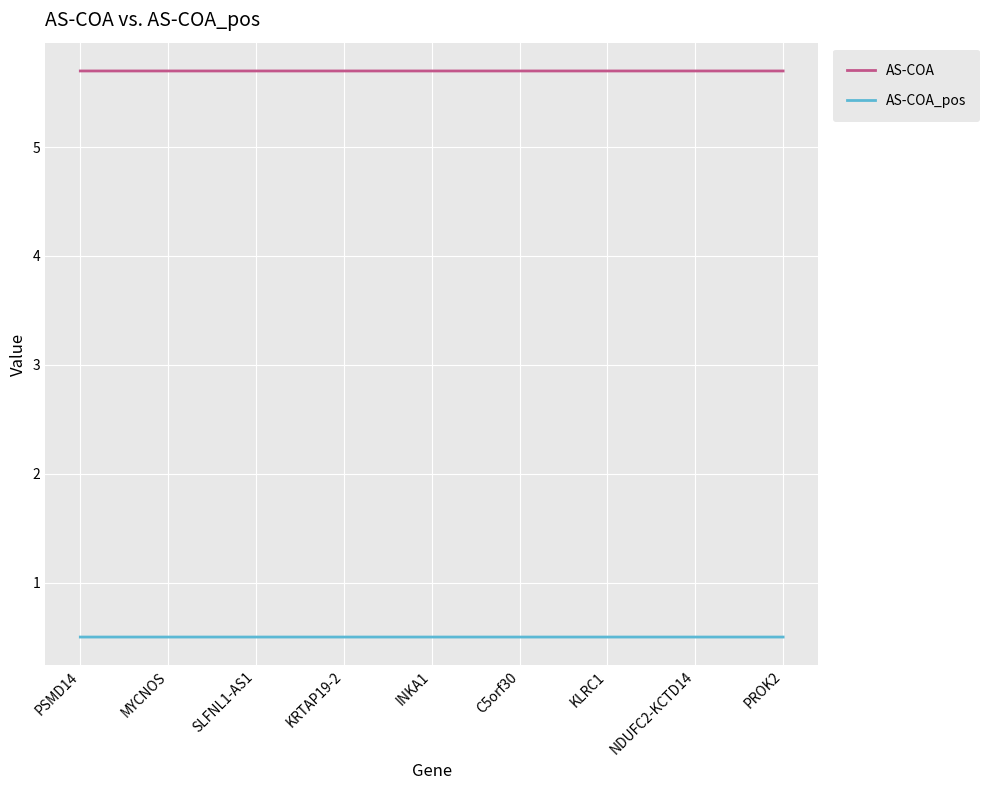

Reading right to left, list all the values displayed in this chart.

AS-COA: 5.7	5.7	5.7	5.7	5.7	5.7	5.7	5.7	5.7
AS-COA_pos: 0.5	0.5	0.5	0.5	0.5	0.5	0.5	0.5	0.5